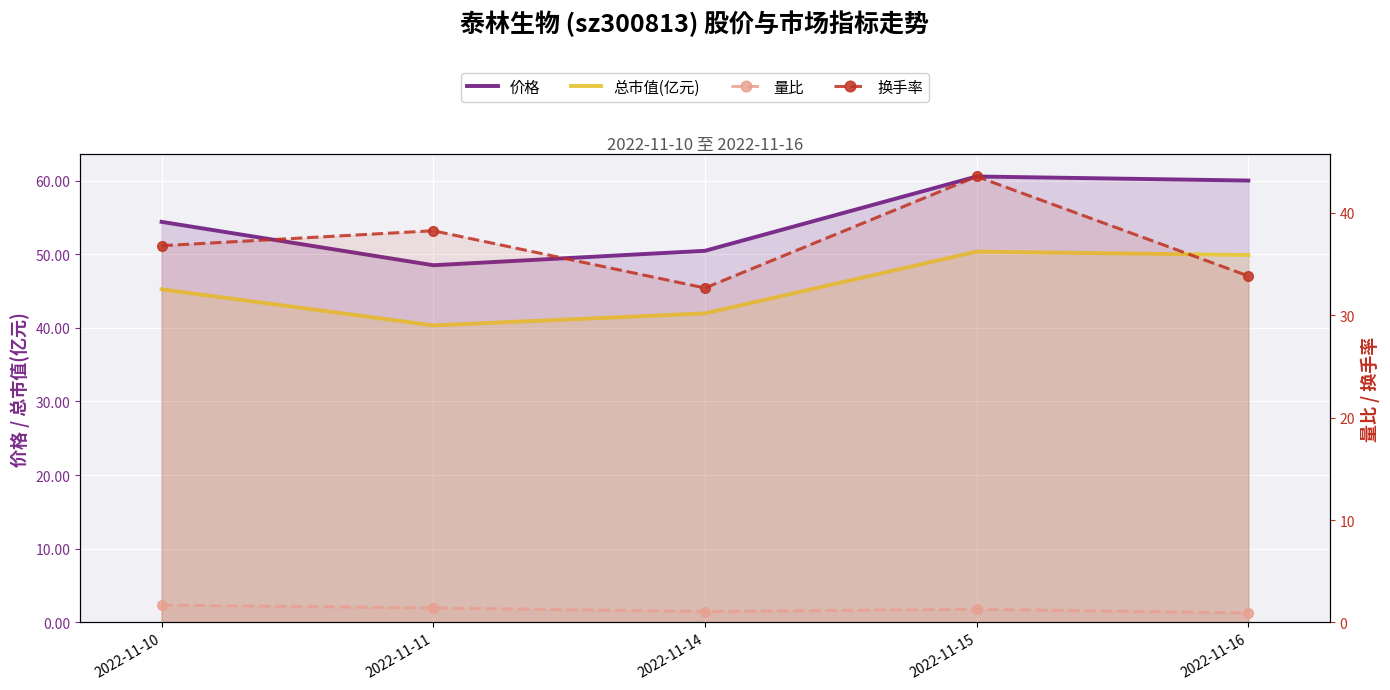

What value does the 价格 series have at 2022-11-16?

60.0